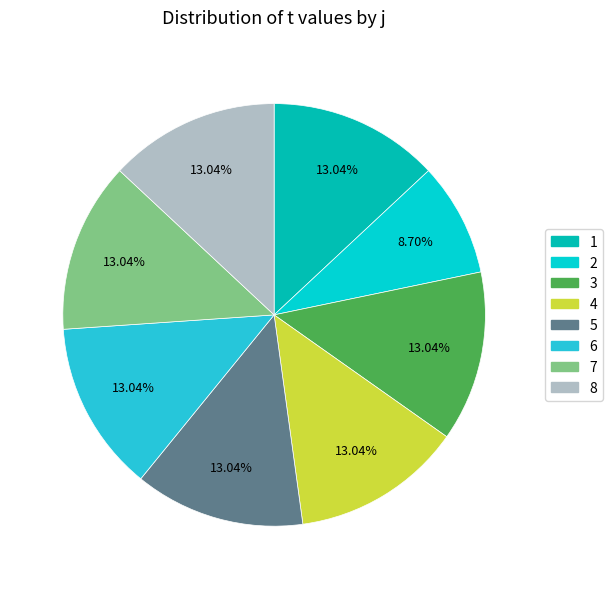

Is 1 the majority of the pie?

No